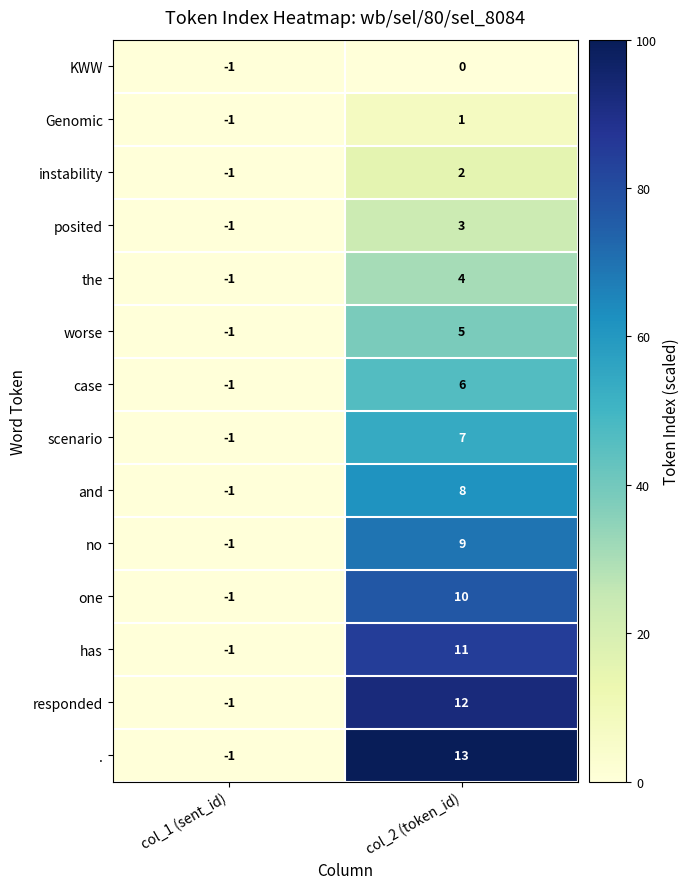

Where is posited nearest to the value 1?

col_1 (sent_id)